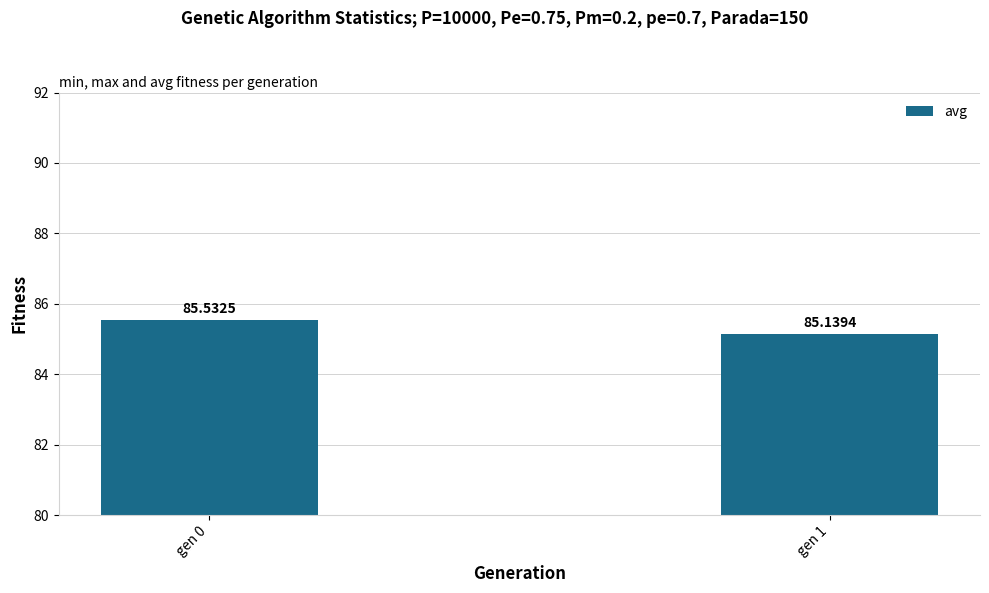

What is the maximum value shown in the chart?

85.5